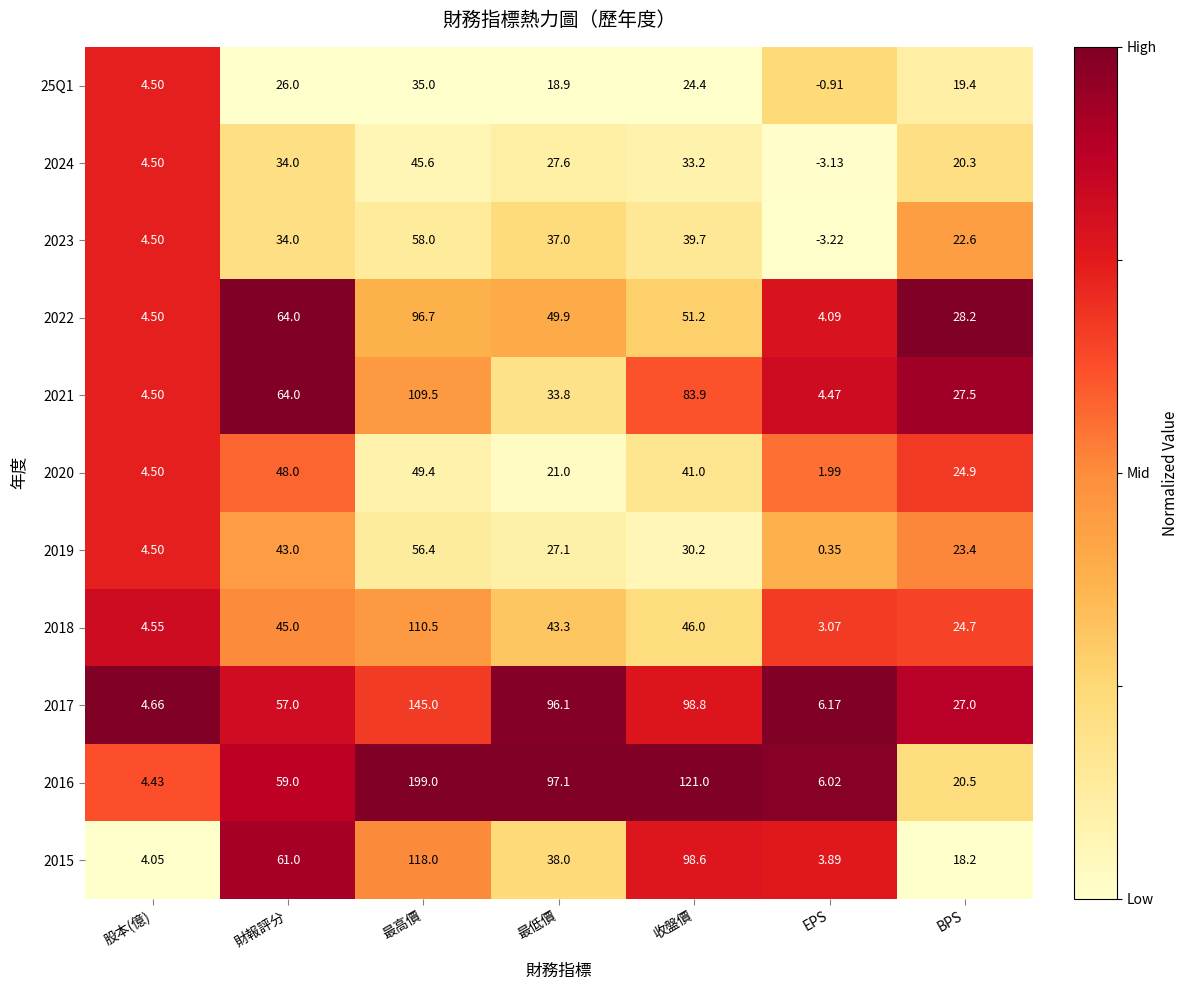

How many data points does each series have?

7